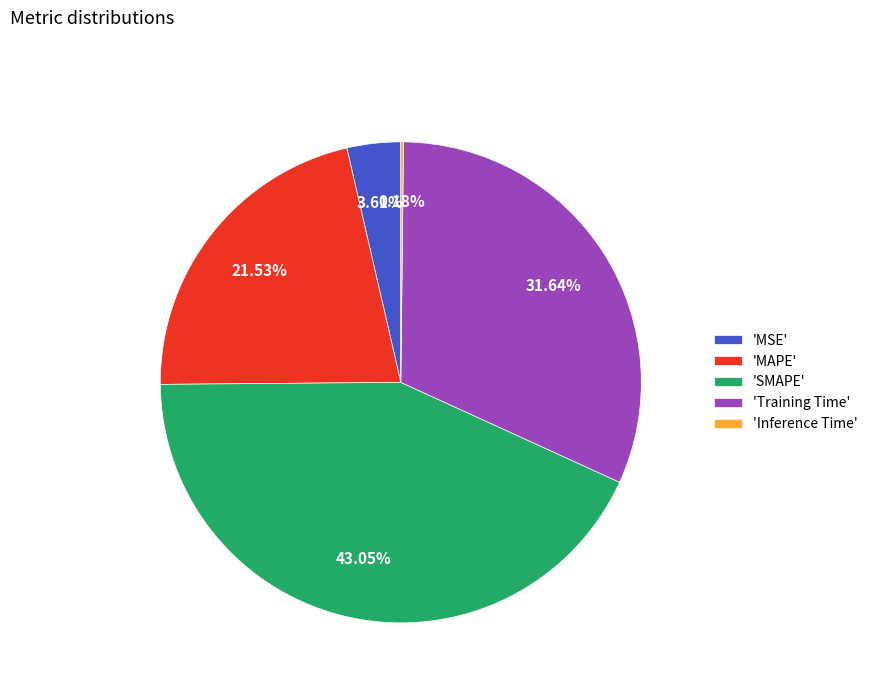

Is there a majority slice in this chart?

No